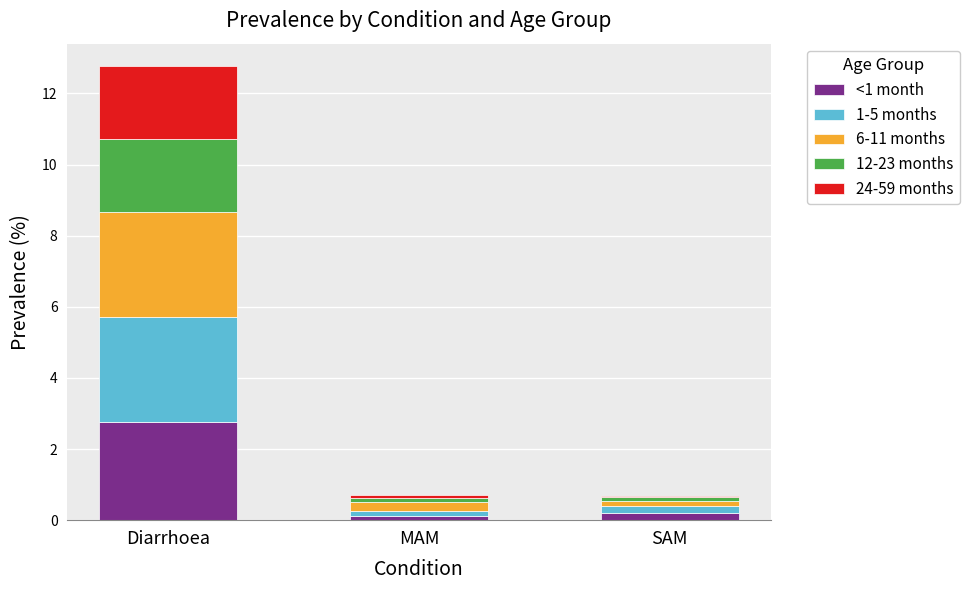

At which category is the sum across all series the highest?

Diarrhoea